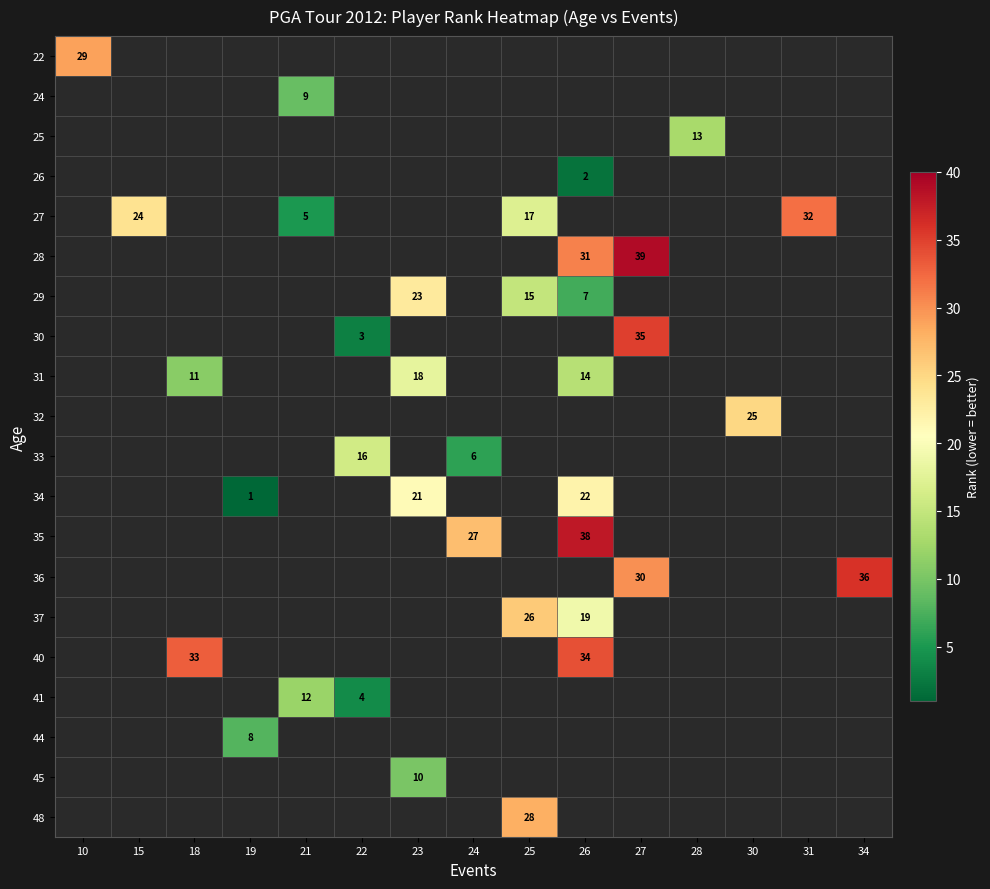

What is the maximum value shown in the chart?

39.0